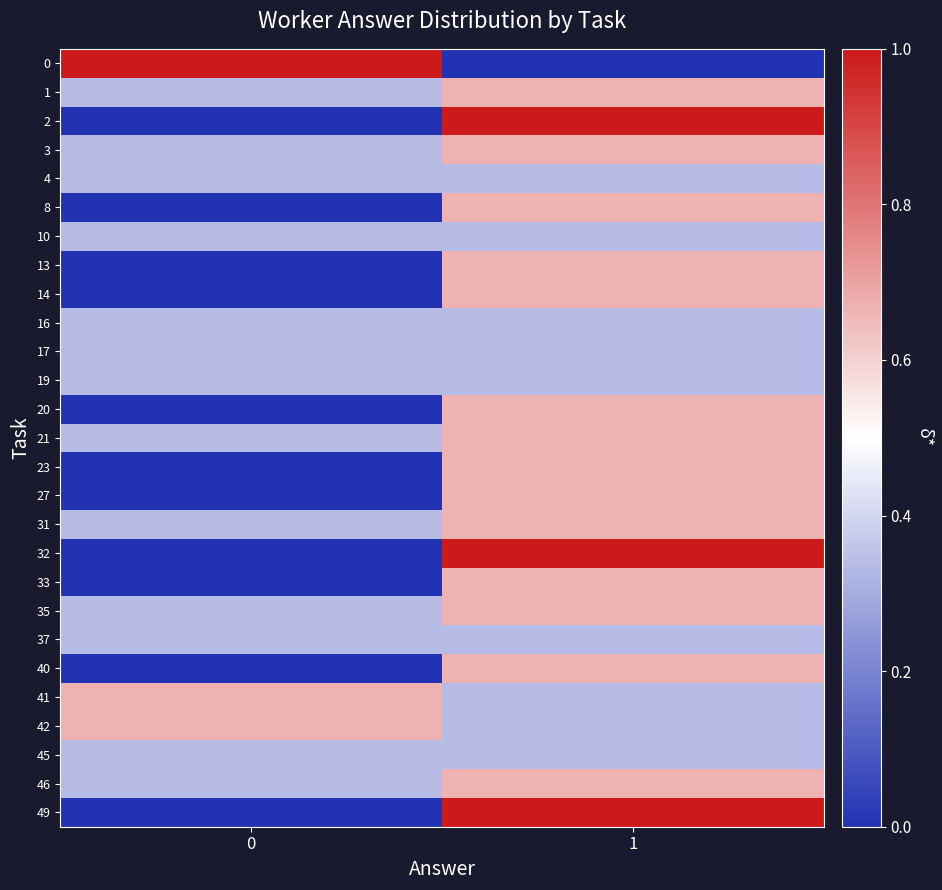

Reading left to right, transcribe all the data shown in this chart.

0: 0=1.0	1=0.0
1: 0=0.3	1=0.7
2: 0=0.0	1=1.0
3: 0=0.3	1=0.7
4: 0=0.3	1=0.3
8: 0=0.0	1=0.7
10: 0=0.3	1=0.3
13: 0=0.0	1=0.7
14: 0=0.0	1=0.7
16: 0=0.3	1=0.3
17: 0=0.3	1=0.3
19: 0=0.3	1=0.3
20: 0=0.0	1=0.7
21: 0=0.3	1=0.7
23: 0=0.0	1=0.7
27: 0=0.0	1=0.7
31: 0=0.3	1=0.7
32: 0=0.0	1=1.0
33: 0=0.0	1=0.7
35: 0=0.3	1=0.7
37: 0=0.3	1=0.3
40: 0=0.0	1=0.7
41: 0=0.7	1=0.3
42: 0=0.7	1=0.3
45: 0=0.3	1=0.3
46: 0=0.3	1=0.7
49: 0=0.0	1=1.0